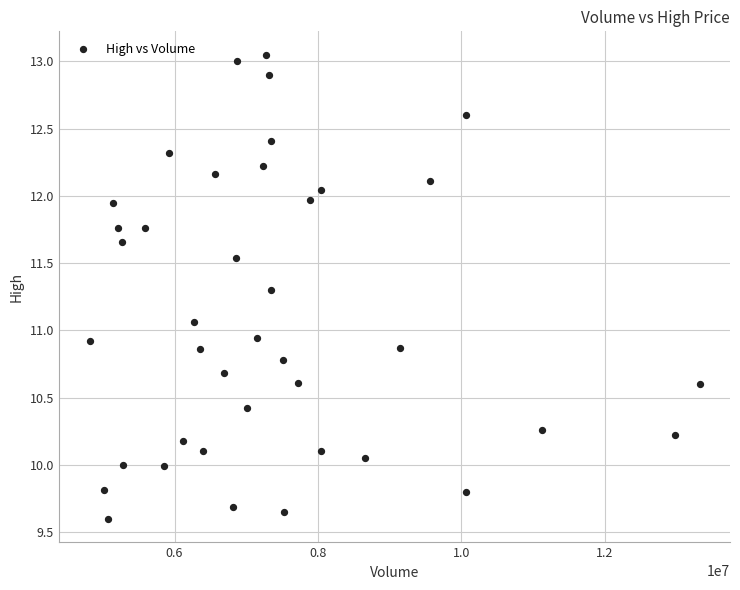

What is the range of X values (max minus min)?

8502500.0